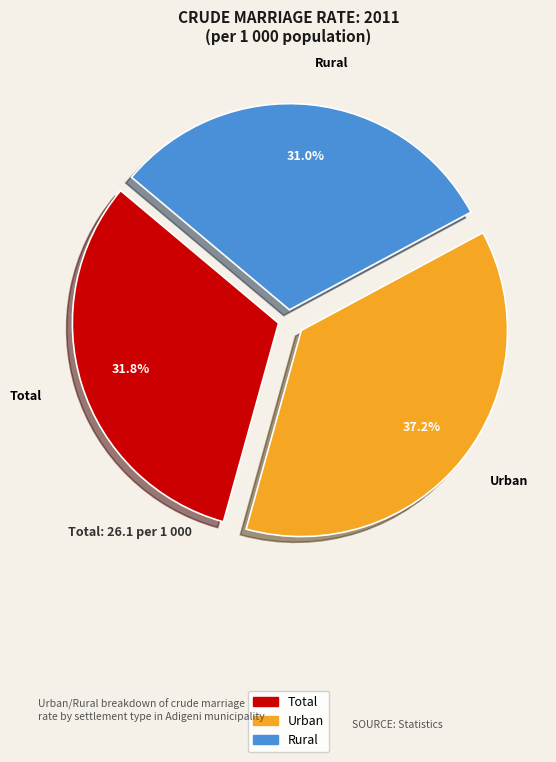

Does any single category account for the majority?

No